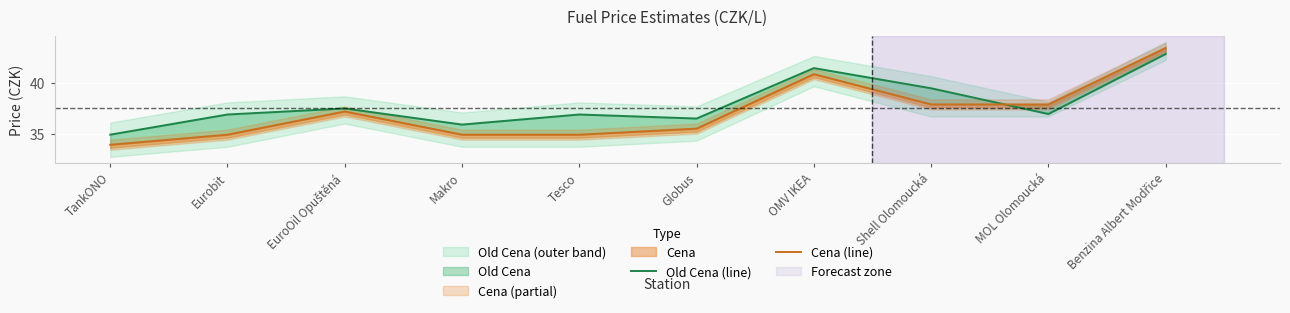

What is the sum of all Cena (line) values?

371.5